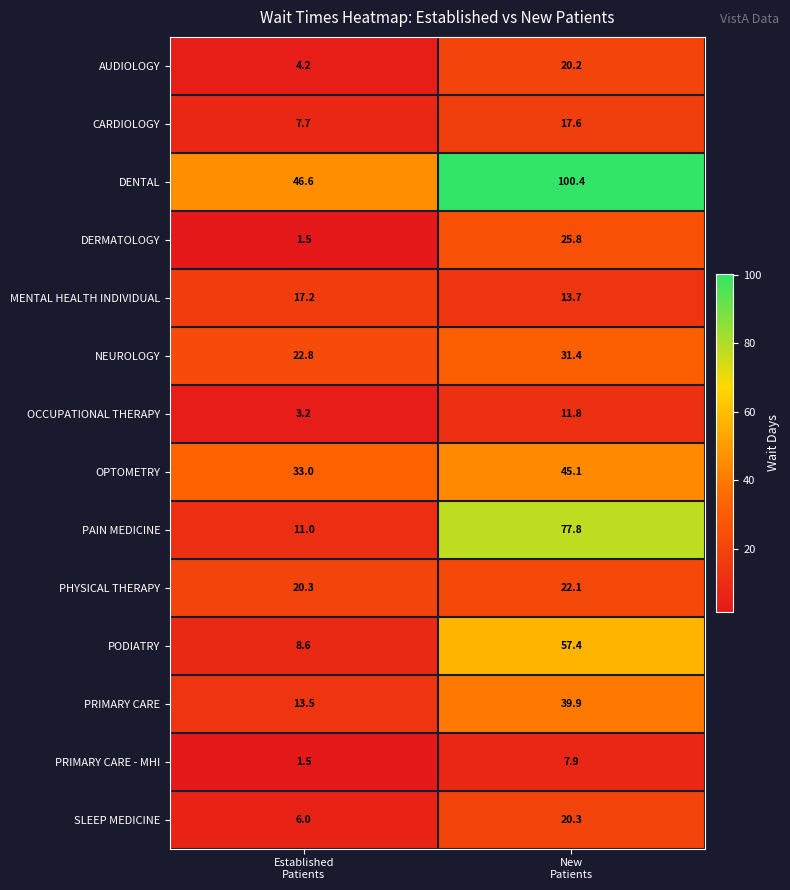

Reading left to right, what are all the values shown in this chart?

AUDIOLOGY: 4.2	20.2
CARDIOLOGY: 7.7	17.6
DENTAL: 46.6	100.4
DERMATOLOGY: 1.5	25.8
MENTAL HEALTH INDIVIDUAL: 17.2	13.7
NEUROLOGY: 22.8	31.4
OCCUPATIONAL THERAPY: 3.2	11.8
OPTOMETRY: 33.0	45.1
PAIN MEDICINE: 11.0	77.8
PHYSICAL THERAPY: 20.3	22.1
PODIATRY: 8.6	57.4
PRIMARY CARE: 13.5	39.9
PRIMARY CARE - MHI: 1.5	7.9
SLEEP MEDICINE: 6.0	20.3